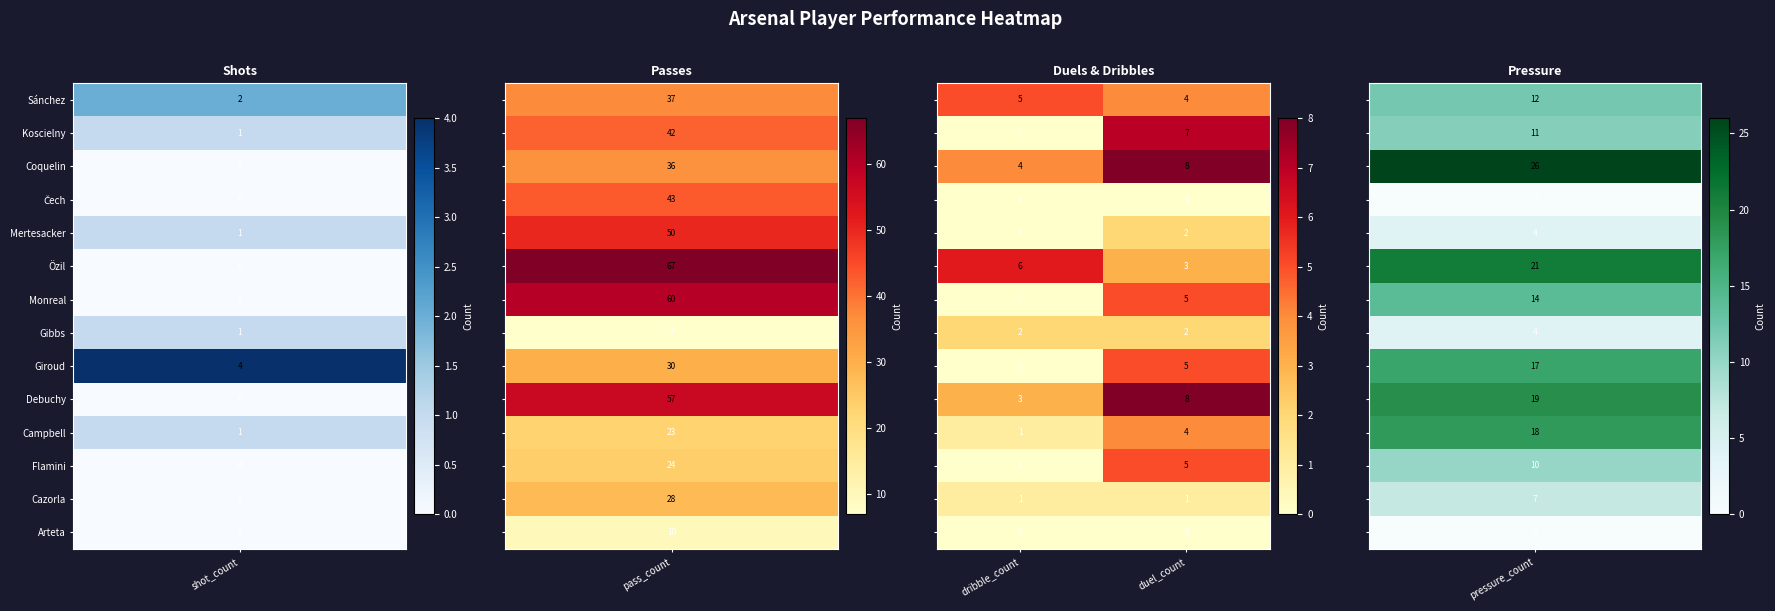

Which label corresponds to the largest value in the chart?

duel_count